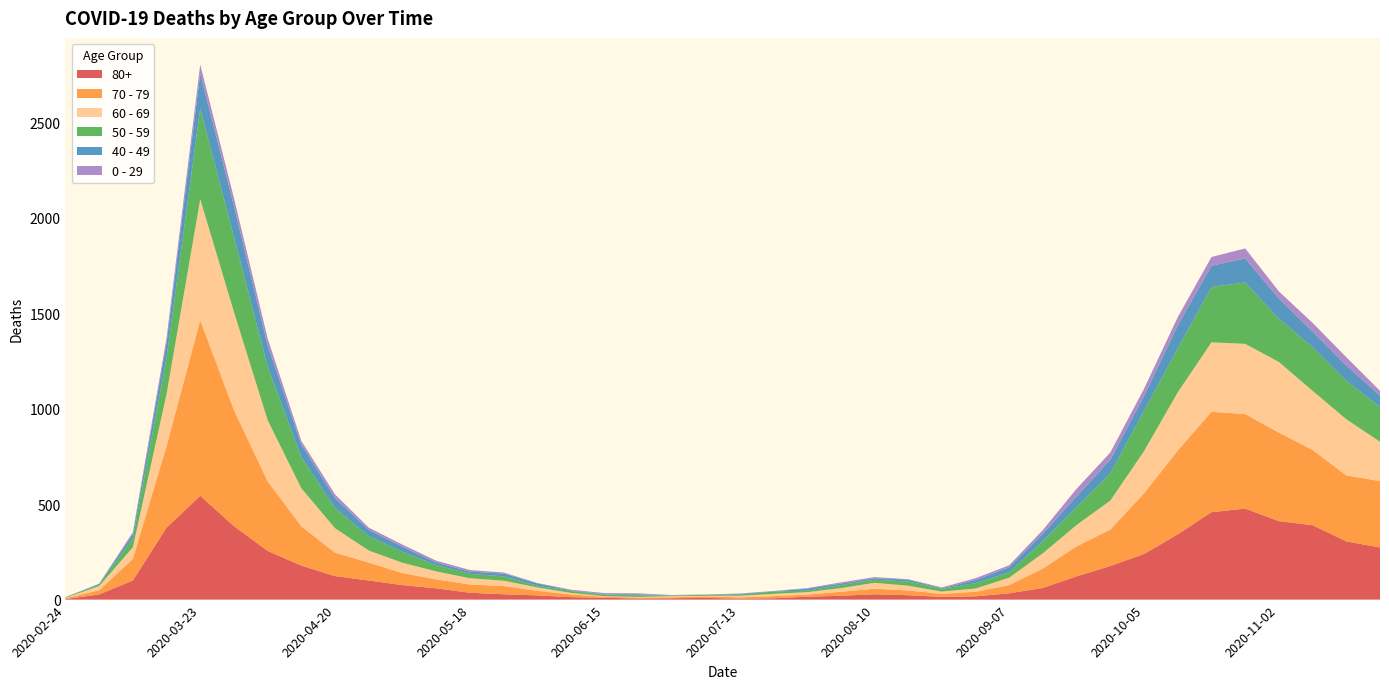

Reading left to right, transcribe all the data shown in this chart.

80+: 2020-02-24=3	2020-03-02=27	2020-03-09=100	2020-03-16=377	2020-03-23=544	2020-03-30=385	2020-04-06=255	2020-04-13=178	2020-04-20=123	2020-04-27=100	2020-05-04=76	2020-05-11=59	2020-05-18=36	2020-05-25=28	2020-06-01=22	2020-06-08=13	2020-06-15=9	2020-06-22=6	2020-06-29=7	2020-07-06=9	2020-07-13=5	2020-07-20=7	2020-07-27=15	2020-08-03=20	2020-08-10=28	2020-08-17=23	2020-08-24=14	2020-08-31=17	2020-09-07=33	2020-09-14=61	2020-09-21=122	2020-09-28=176	2020-10-05=239	2020-10-12=342	2020-10-19=458	2020-10-26=477	2020-11-02=411	2020-11-09=390	2020-11-16=305	2020-11-23=273
70 - 79: 2020-02-24=4	2020-03-02=22	2020-03-09=113	2020-03-16=427	2020-03-23=920	2020-03-30=608	2020-04-06=365	2020-04-13=206	2020-04-20=123	2020-04-27=94	2020-05-04=63	2020-05-11=47	2020-05-18=43	2020-05-25=43	2020-06-01=24	2020-06-08=14	2020-06-15=6	2020-06-22=5	2020-06-29=5	2020-07-06=8	2020-07-13=7	2020-07-20=11	2020-07-27=11	2020-08-03=21	2020-08-10=29	2020-08-17=25	2020-08-24=16	2020-08-31=24	2020-09-07=43	2020-09-14=102	2020-09-21=157	2020-09-28=191	2020-10-05=318	2020-10-12=439	2020-10-19=526	2020-10-26=495	2020-11-02=464	2020-11-09=394	2020-11-16=346	2020-11-23=348
60 - 69: 2020-02-24=2	2020-03-02=22	2020-03-09=61	2020-03-16=272	2020-03-23=634	2020-03-30=514	2020-04-06=320	2020-04-13=199	2020-04-20=128	2020-04-27=63	2020-05-04=54	2020-05-11=42	2020-05-18=33	2020-05-25=28	2020-06-01=18	2020-06-08=8	2020-06-15=3	2020-06-22=3	2020-06-29=6	2020-07-06=3	2020-07-13=8	2020-07-20=12	2020-07-27=13	2020-08-03=19	2020-08-10=31	2020-08-17=25	2020-08-24=12	2020-08-31=17	2020-09-07=39	2020-09-14=80	2020-09-21=112	2020-09-28=152	2020-10-05=221	2020-10-12=305	2020-10-19=364	2020-10-26=368	2020-11-02=370	2020-11-09=310	2020-11-16=294	2020-11-23=206
50 - 59: 2020-02-24=3	2020-03-02=7	2020-03-09=48	2020-03-16=190	2020-03-23=475	2020-03-30=392	2020-04-06=281	2020-04-13=163	2020-04-20=106	2020-04-27=75	2020-05-04=57	2020-05-11=33	2020-05-18=23	2020-05-25=23	2020-06-01=9	2020-06-08=10	2020-06-15=8	2020-06-22=9	2020-06-29=3	2020-07-06=5	2020-07-13=6	2020-07-20=12	2020-07-27=8	2020-08-03=16	2020-08-10=16	2020-08-17=22	2020-08-24=15	2020-08-31=28	2020-09-07=28	2020-09-14=64	2020-09-21=95	2020-09-28=142	2020-10-05=212	2020-10-12=230	2020-10-19=290	2020-10-26=322	2020-11-02=227	2020-11-09=228	2020-11-16=202	2020-11-23=182
40 - 49: 2020-02-24=0	2020-03-02=5	2020-03-09=21	2020-03-16=79	2020-03-23=183	2020-03-30=163	2020-04-06=111	2020-04-13=66	2020-04-20=51	2020-04-27=33	2020-05-04=27	2020-05-11=13	2020-05-18=12	2020-05-25=14	2020-06-01=12	2020-06-08=3	2020-06-15=2	2020-06-22=5	2020-06-29=1	2020-07-06=1	2020-07-13=4	2020-07-20=2	2020-07-27=10	2020-08-03=8	2020-08-10=8	2020-08-17=10	2020-08-24=2	2020-08-31=17	2020-09-07=26	2020-09-14=38	2020-09-21=55	2020-09-28=72	2020-10-05=76	2020-10-12=120	2020-10-19=111	2020-10-26=126	2020-11-02=105	2020-11-09=83	2020-11-16=80	2020-11-23=60
0 - 29: 2020-02-24=1	2020-03-02=0	2020-03-09=10	2020-03-16=25	2020-03-23=47	2020-03-30=42	2020-04-06=36	2020-04-13=19	2020-04-20=20	2020-04-27=12	2020-05-04=11	2020-05-11=10	2020-05-18=8	2020-05-25=6	2020-06-01=2	2020-06-08=4	2020-06-15=6	2020-06-22=5	2020-06-29=2	2020-07-06=1	2020-07-13=2	2020-07-20=1	2020-07-27=3	2020-08-03=6	2020-08-10=6	2020-08-17=2	2020-08-24=5	2020-08-31=9	2020-09-07=11	2020-09-14=20	2020-09-21=40	2020-09-28=38	2020-10-05=39	2020-10-12=44	2020-10-19=46	2020-10-26=52	2020-11-02=38	2020-11-09=45	2020-11-16=43	2020-11-23=25